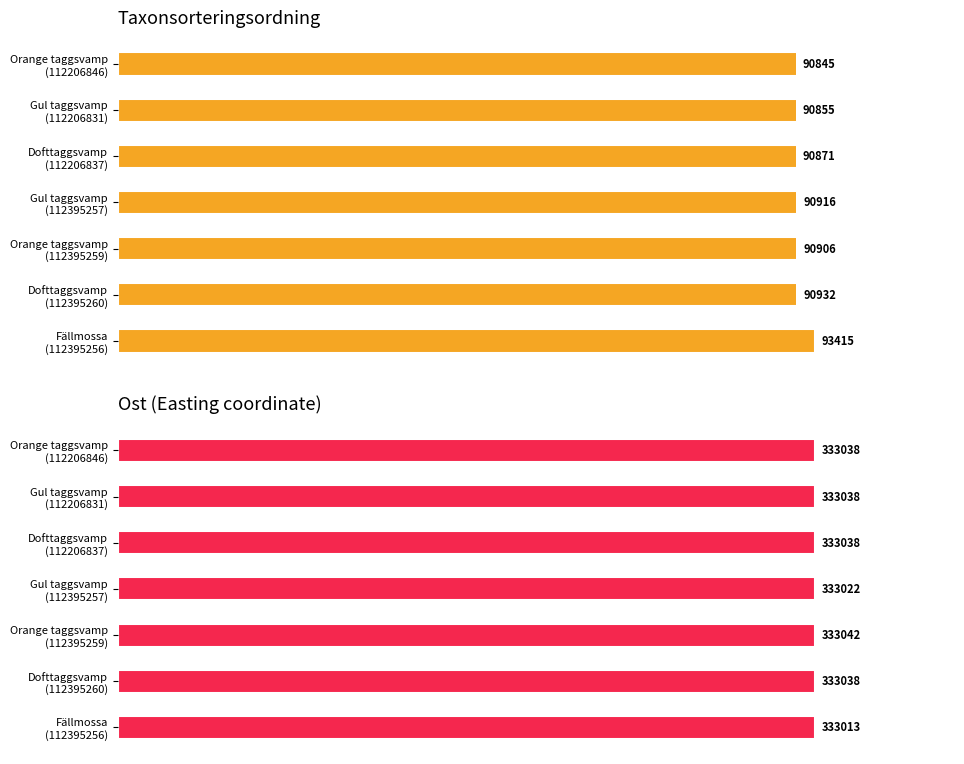

Which series has the widest spread of values?

Taxonsorteringsordning